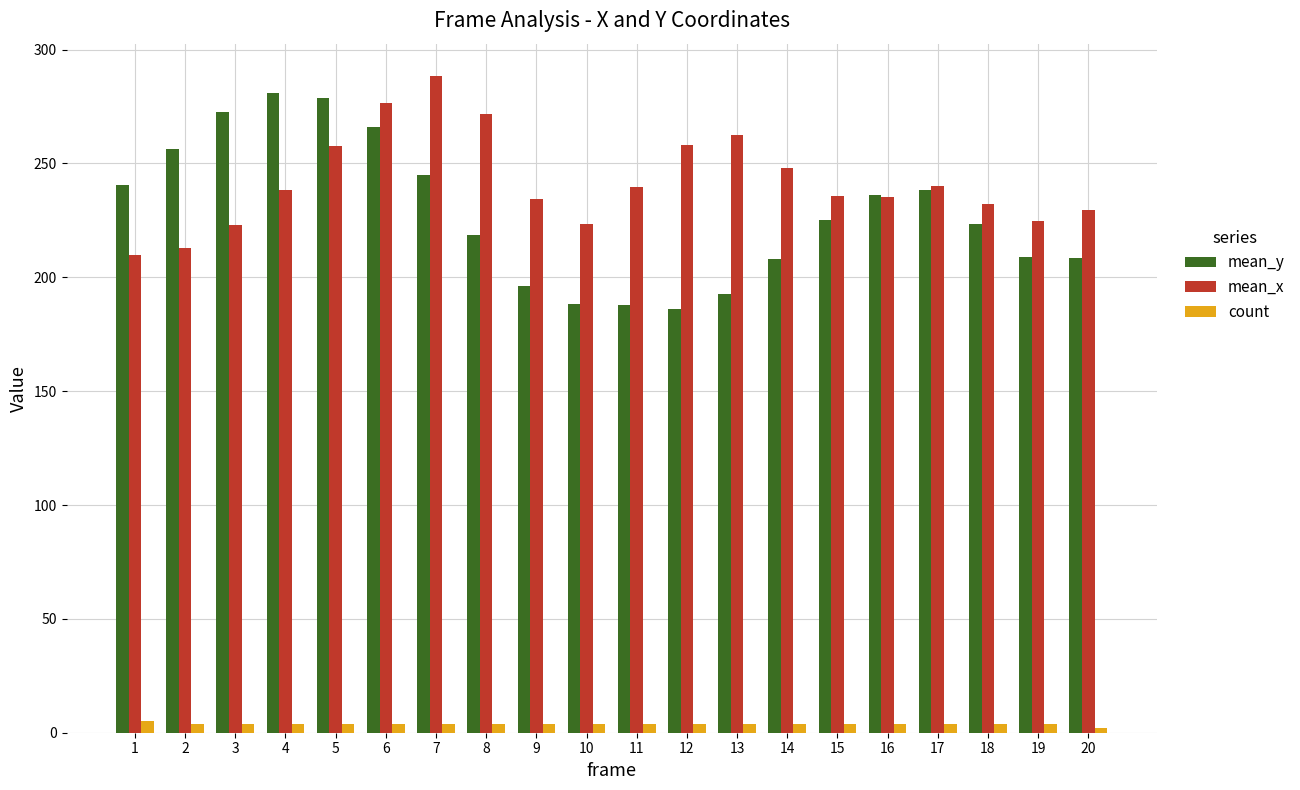

Is the value of count at 10 greater than the value of mean_x at 17?

No